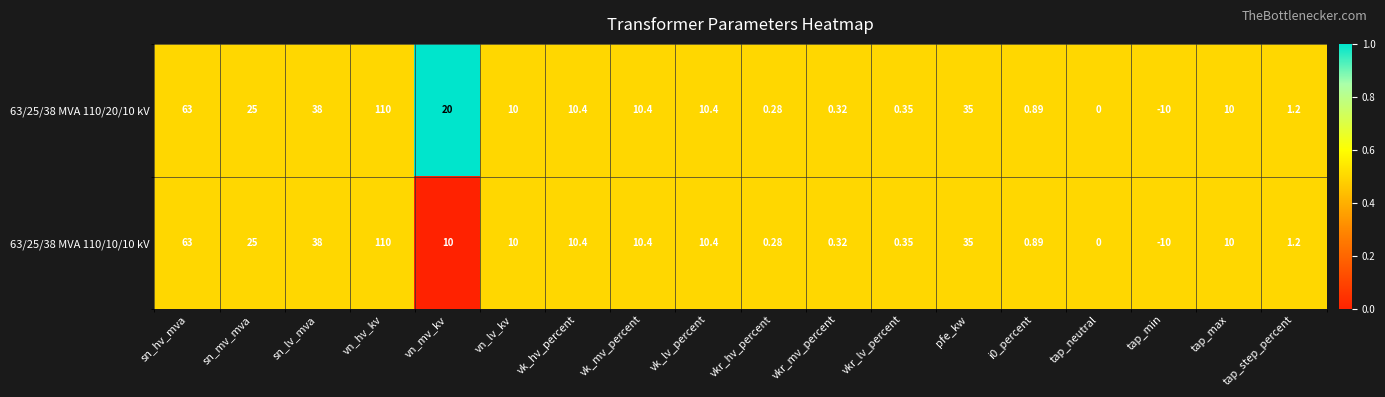

At which label is 63/25/38 MVA 110/20/10 kV closest to 50?

sn_lv_mva